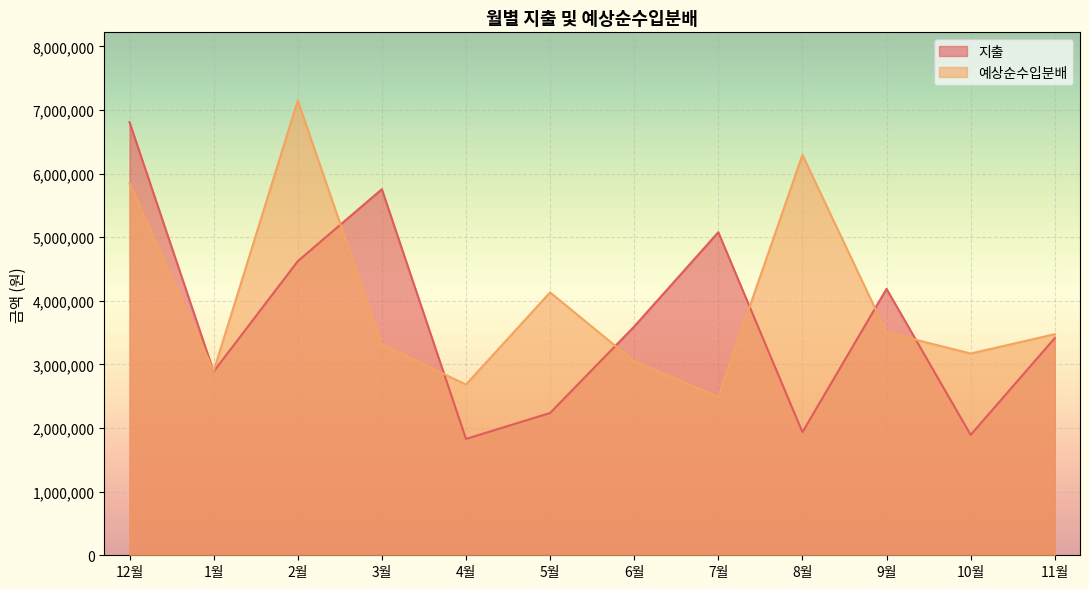

What is the label of the 8th point from the left?

7월